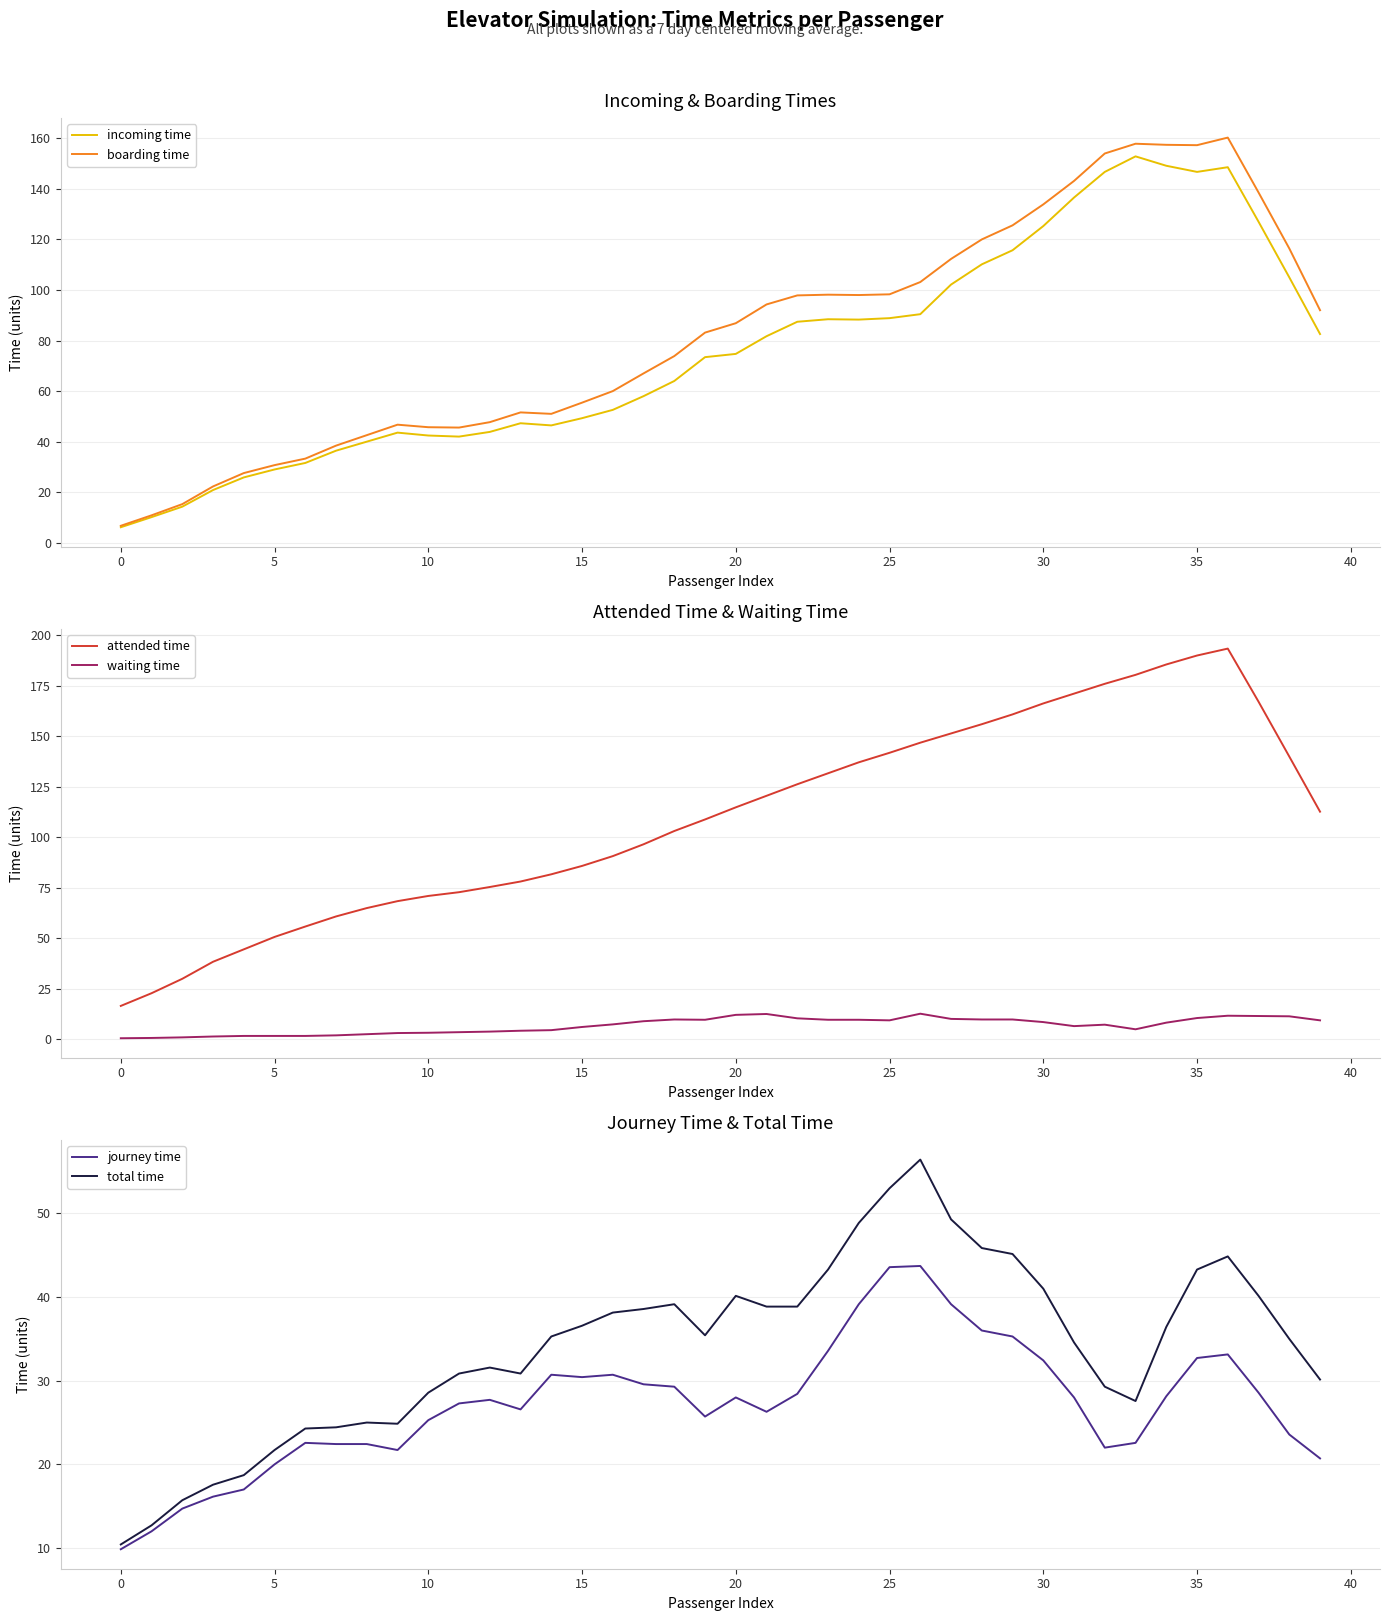

How many values in the boarding time series exceed 86?

20